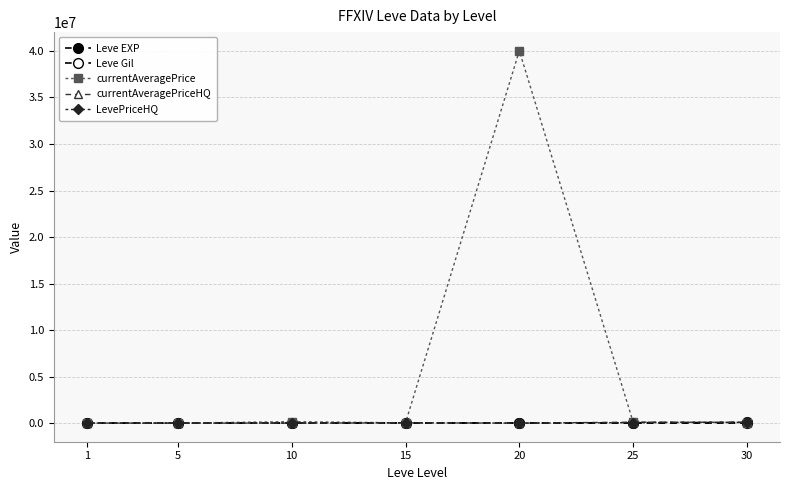

True or false: currentAveragePrice and currentAveragePriceHQ cross at least once.

False